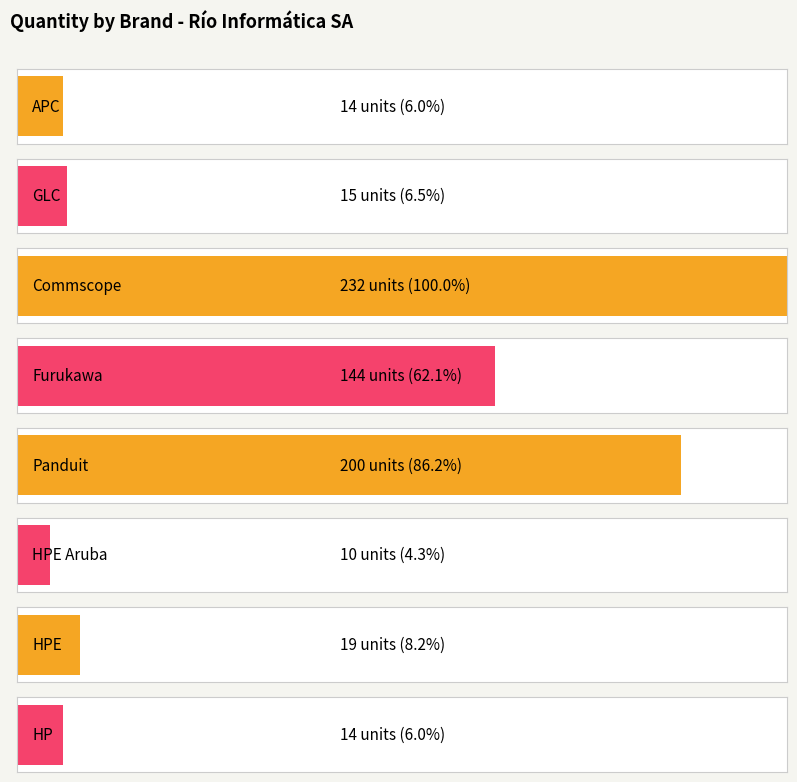

What is the label of the 5th bar from the left?

Panduit